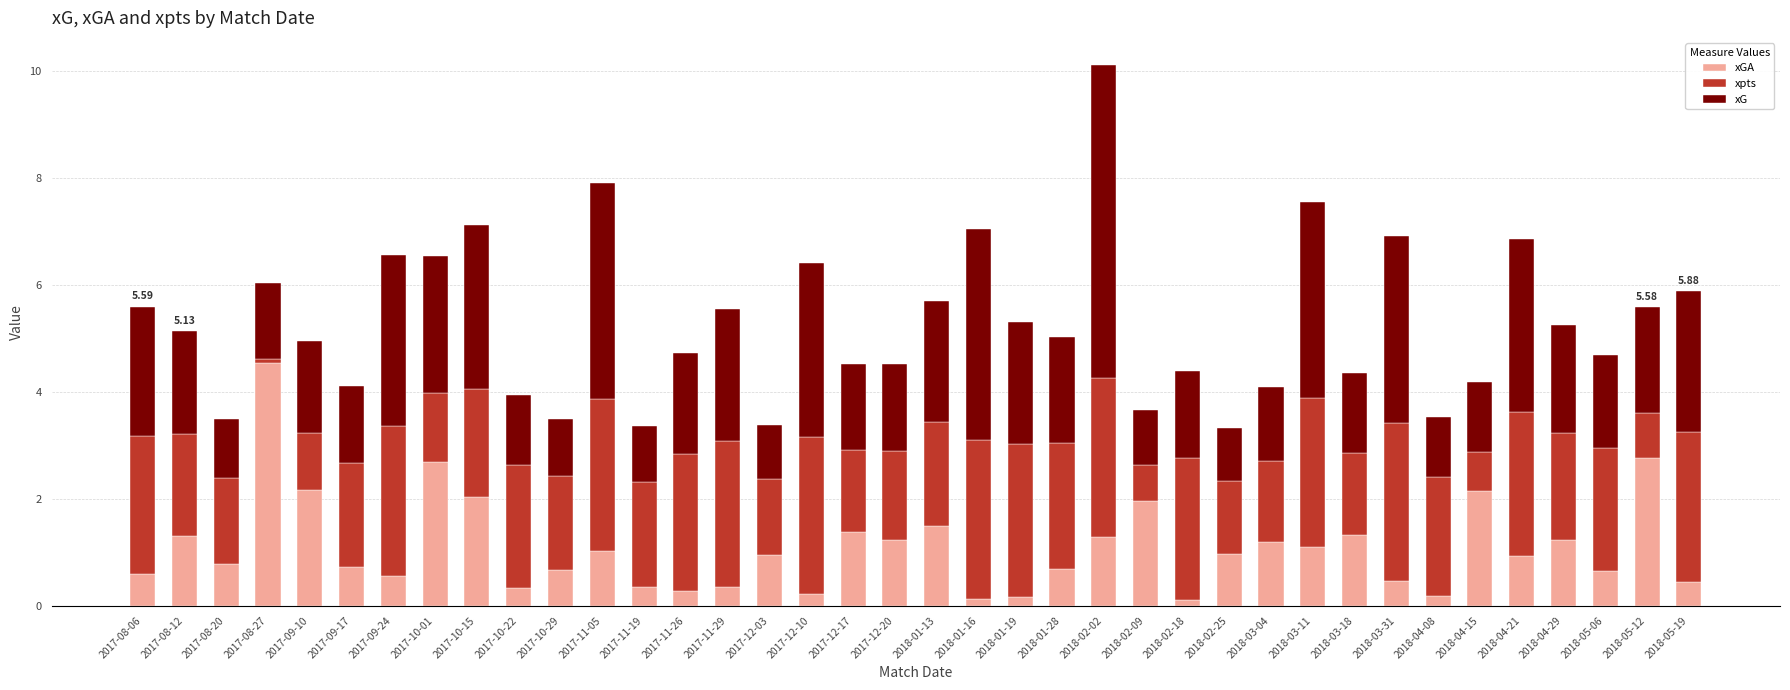

At which category is the sum across all series the highest?

2018-02-02